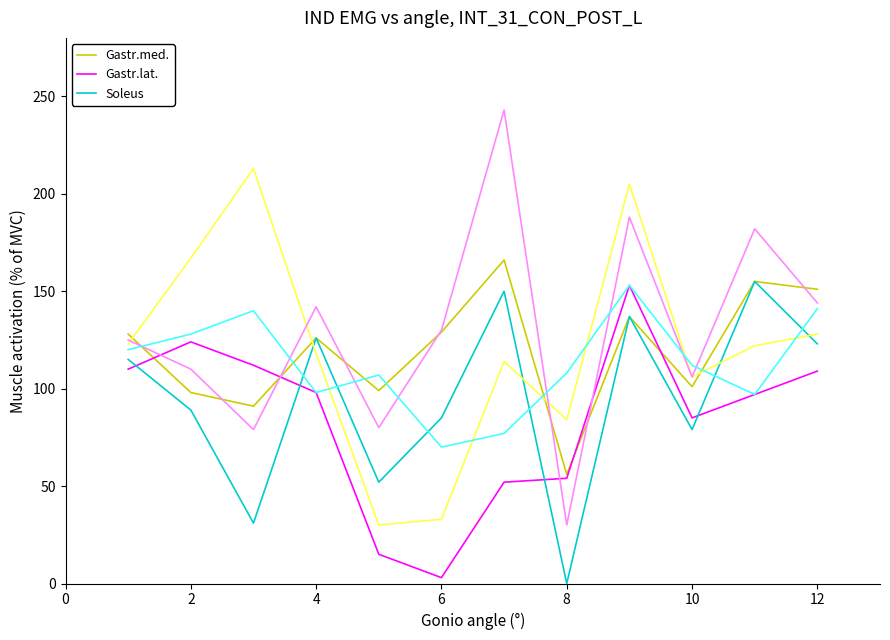

What is the greatest value displayed?

243